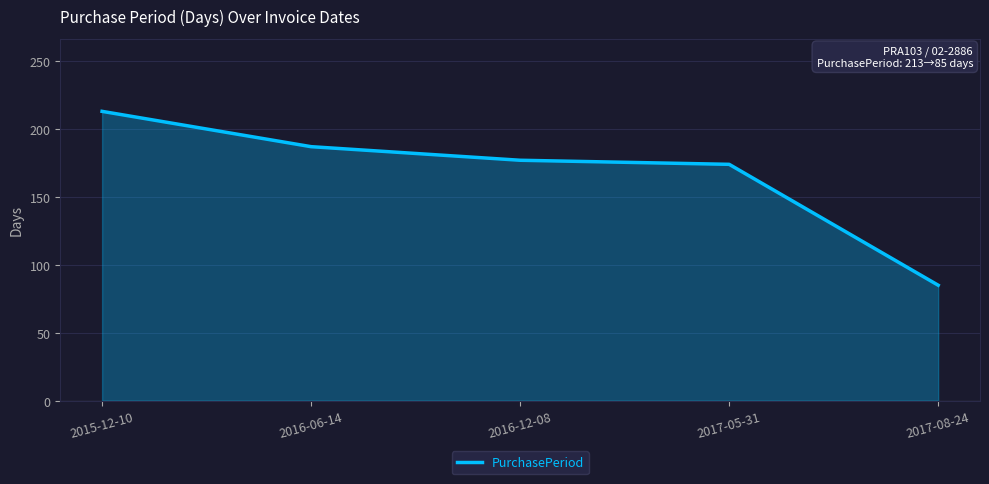

Reading left to right, transcribe all the data shown in this chart.

2015-12-10=213	2016-06-14=187	2016-12-08=177	2017-05-31=174	2017-08-24=85